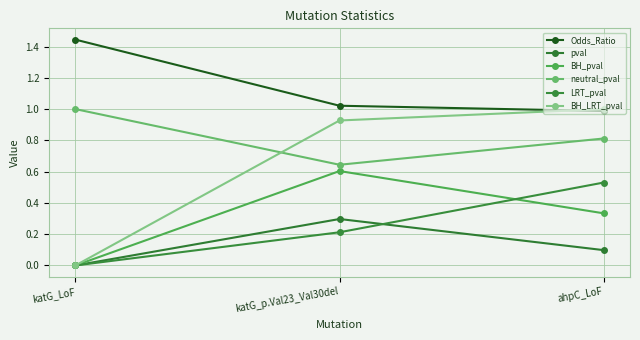

What are all the series names shown in the legend?

Odds_Ratio, pval, BH_pval, neutral_pval, LRT_pval, BH_LRT_pval